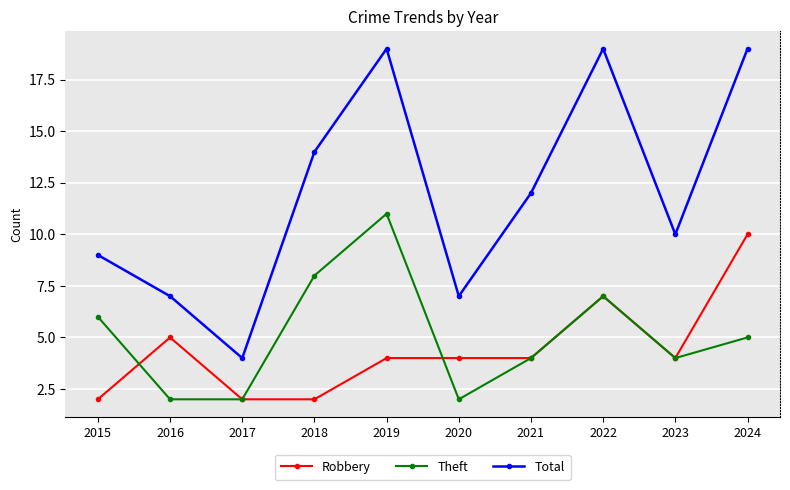

Count the number of data series in this chart.

3